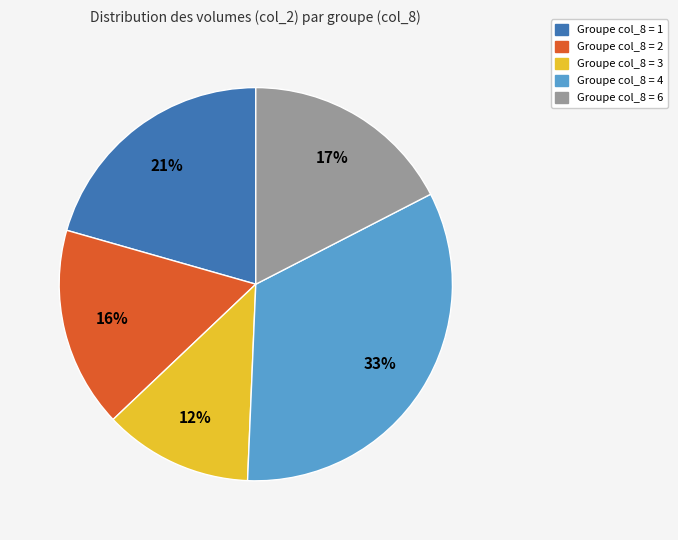

To the nearest percent, what is the average slice percentage?

20%